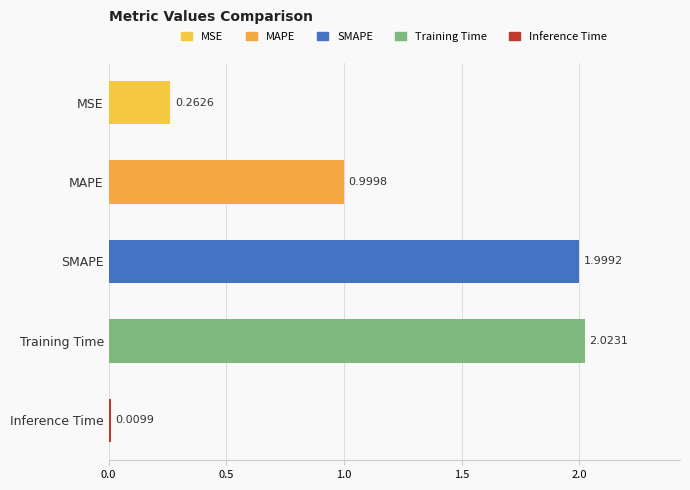

What is the difference between the values at MSE and Training Time?

1.8